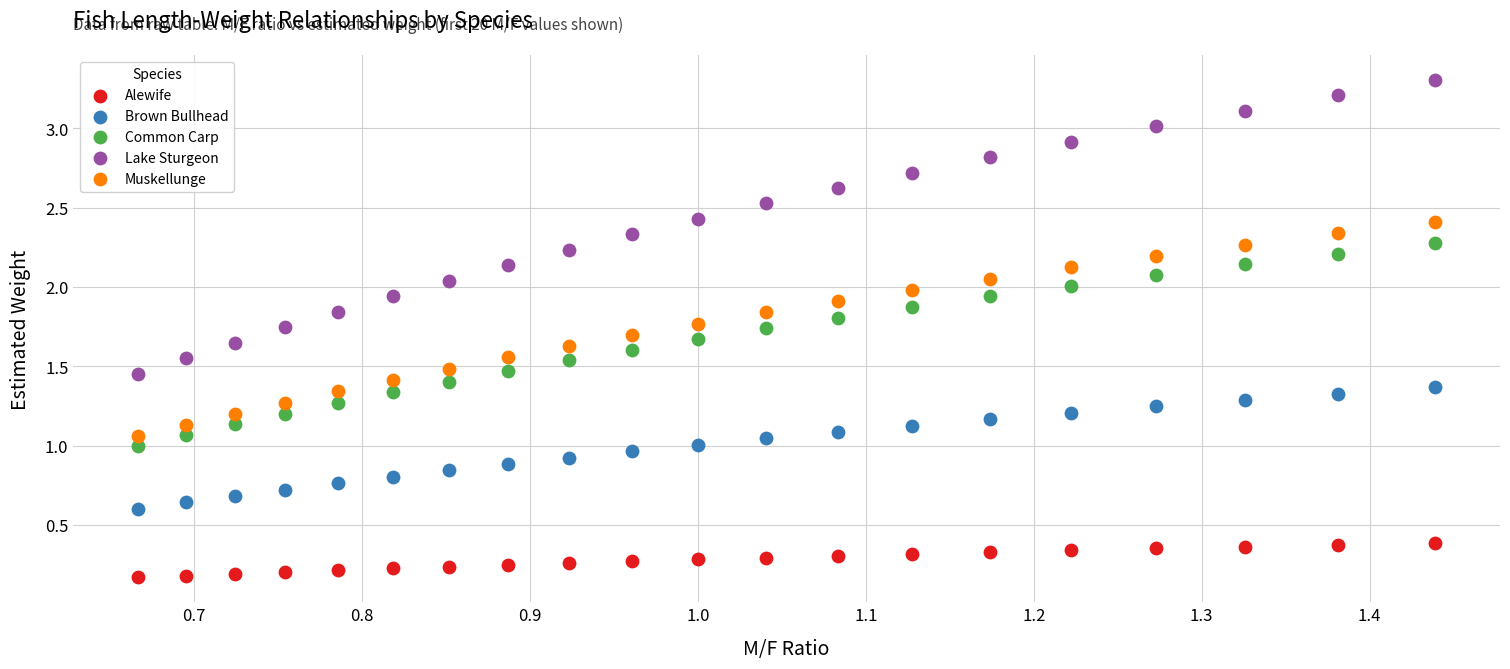

Which series reaches the maximum Y coordinate?

Lake Sturgeon